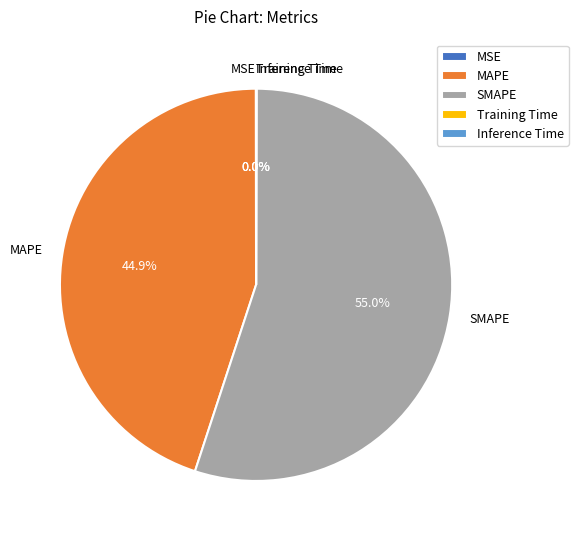

Which category has the biggest portion of the pie?

SMAPE